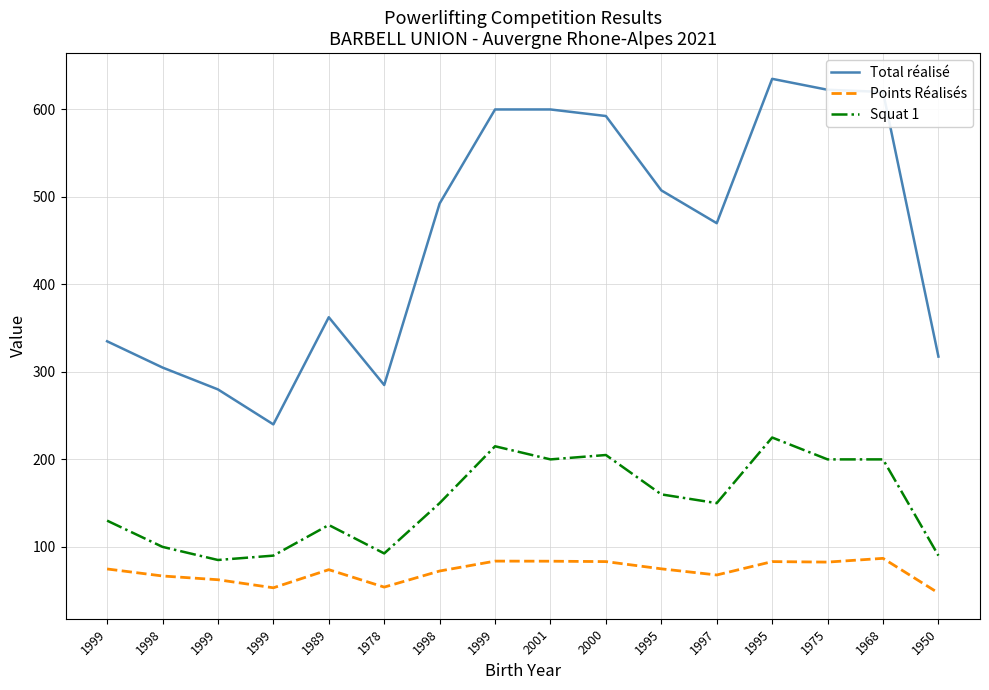

How many lines are shown in the chart?

3